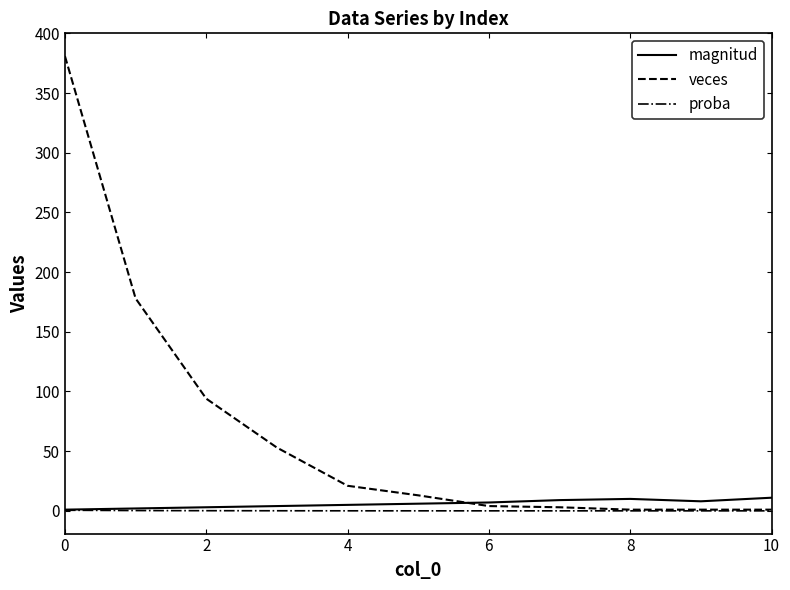

What is the maximum value shown in the chart?

381.0